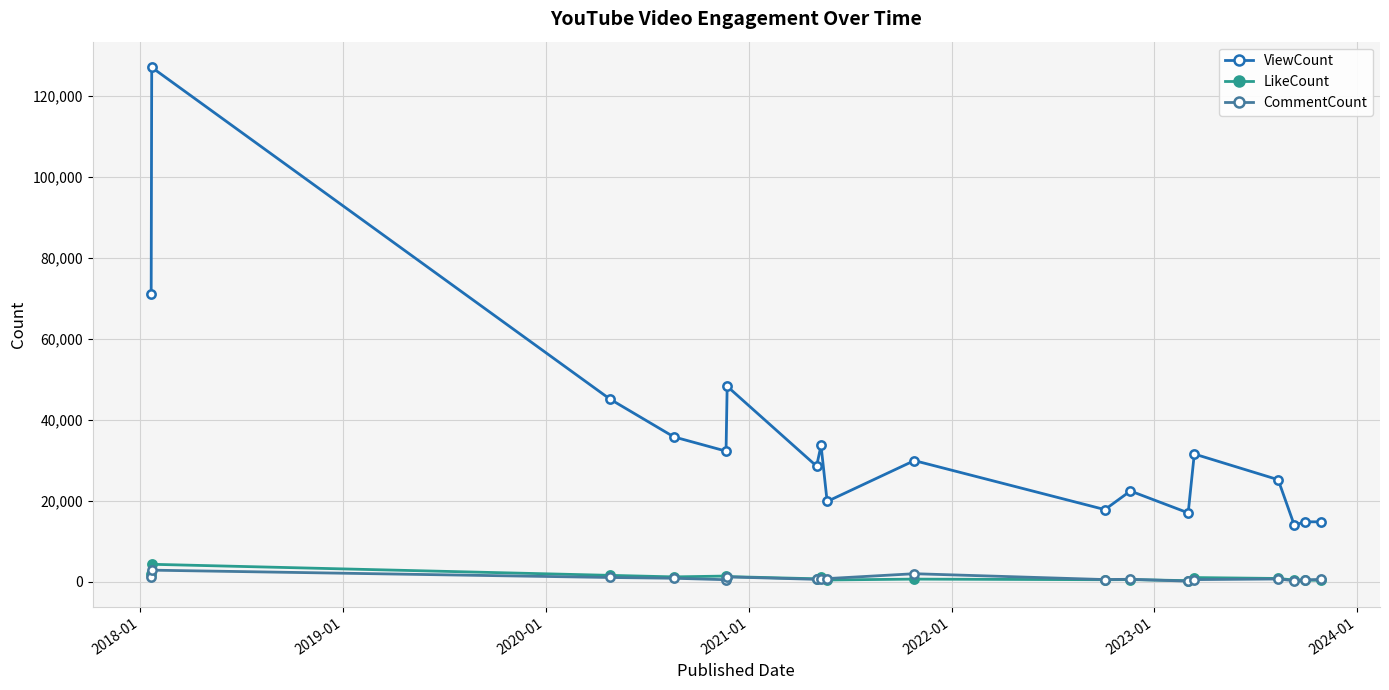

At how many categories does at least one series exceed 117830?

1